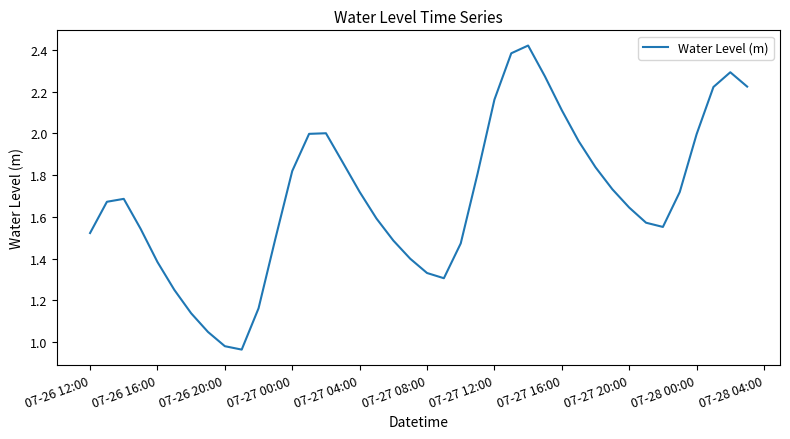

At which label does the data first exceed 1?

07-26 12:00